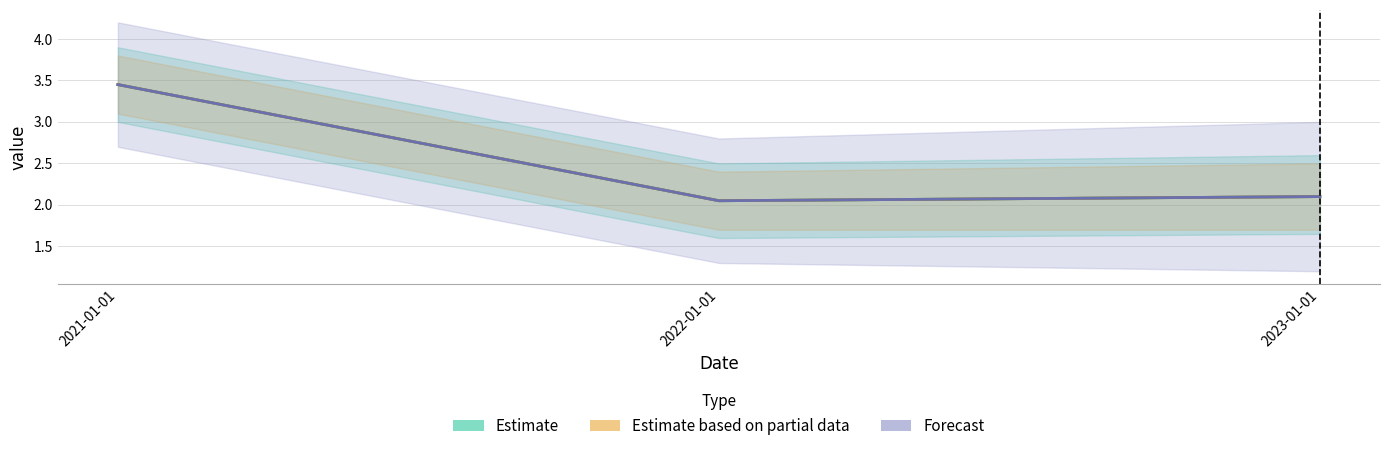

How many lines are shown in the chart?

3